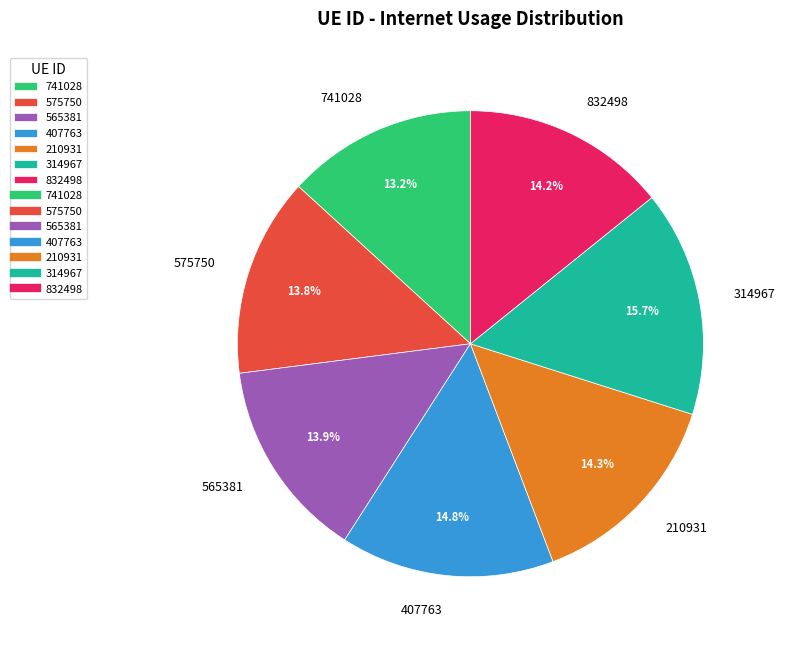

Is it true that 210931 is 2% of the pie?

False